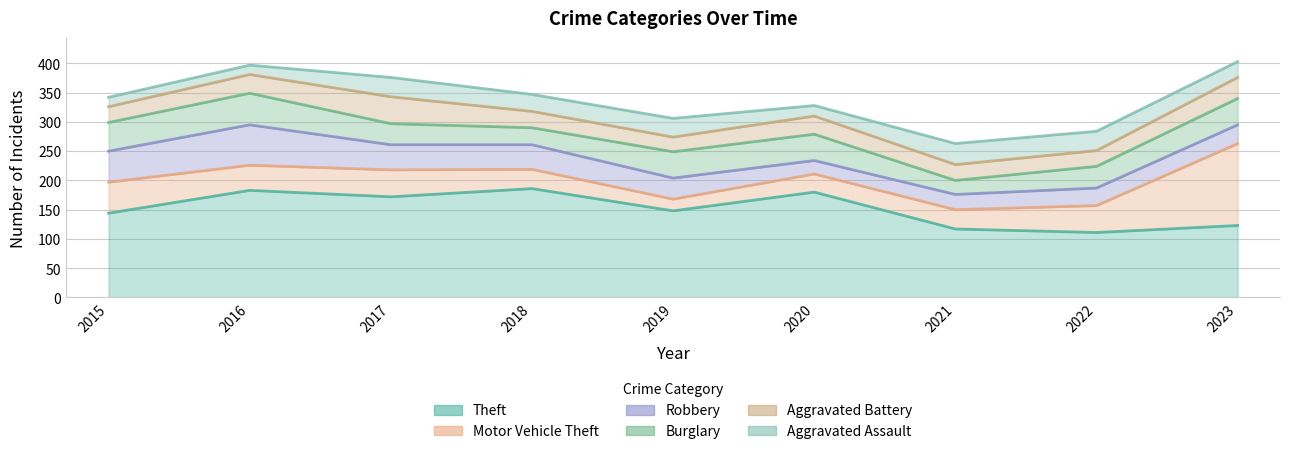

Where is Aggravated Assault nearest to the value 26?

2023